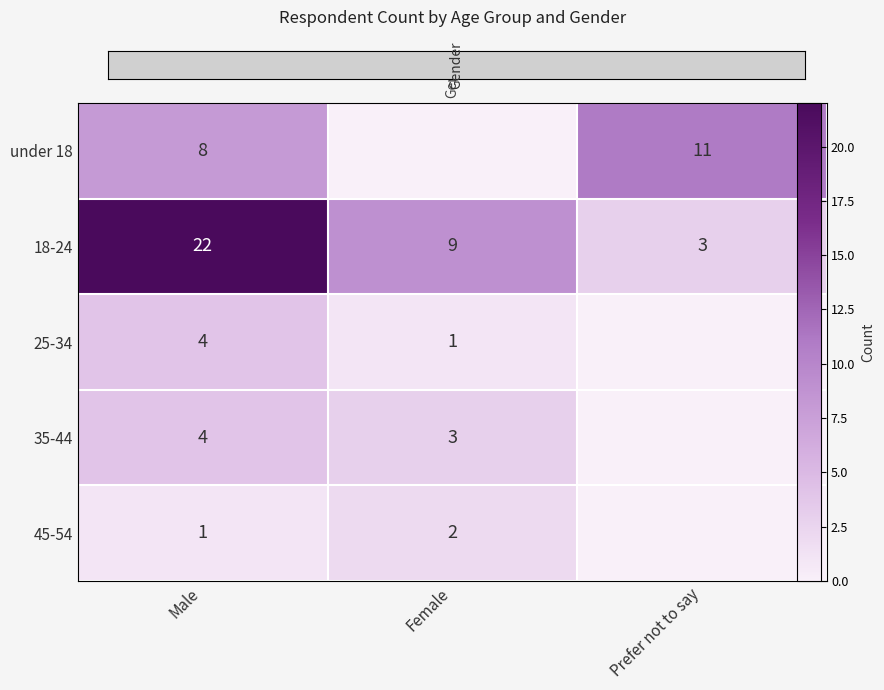

Between Male and Female, which is larger?

Male